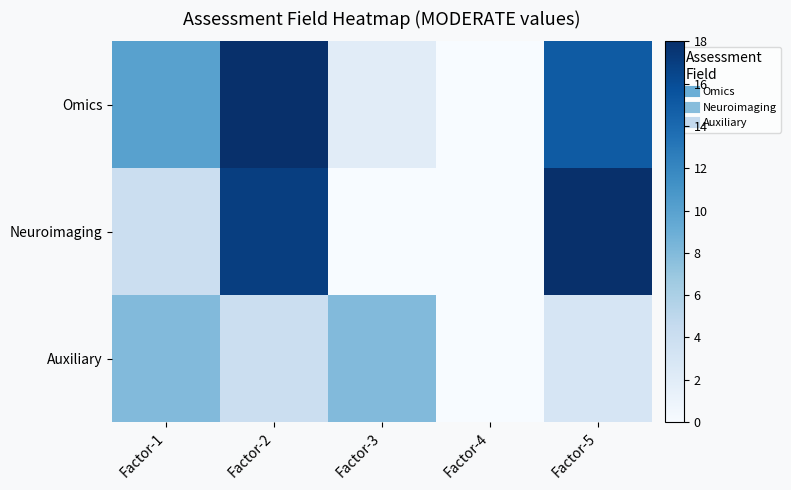

At which category does the chart reach its peak across all series?

Factor-2